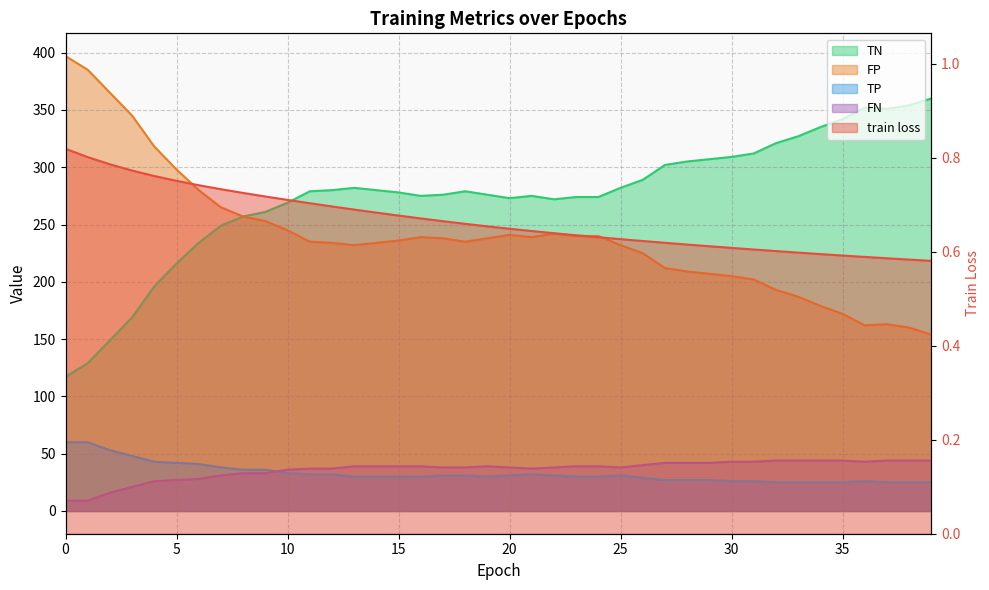

Is it true that train loss equals 0.3 at 32?

False